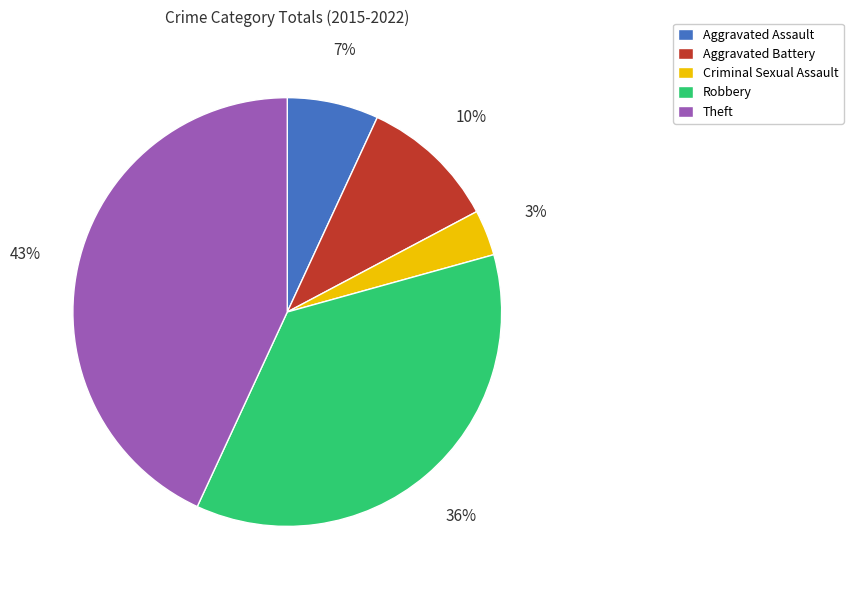

Is the sum of Robbery and Theft greater than half?

Yes